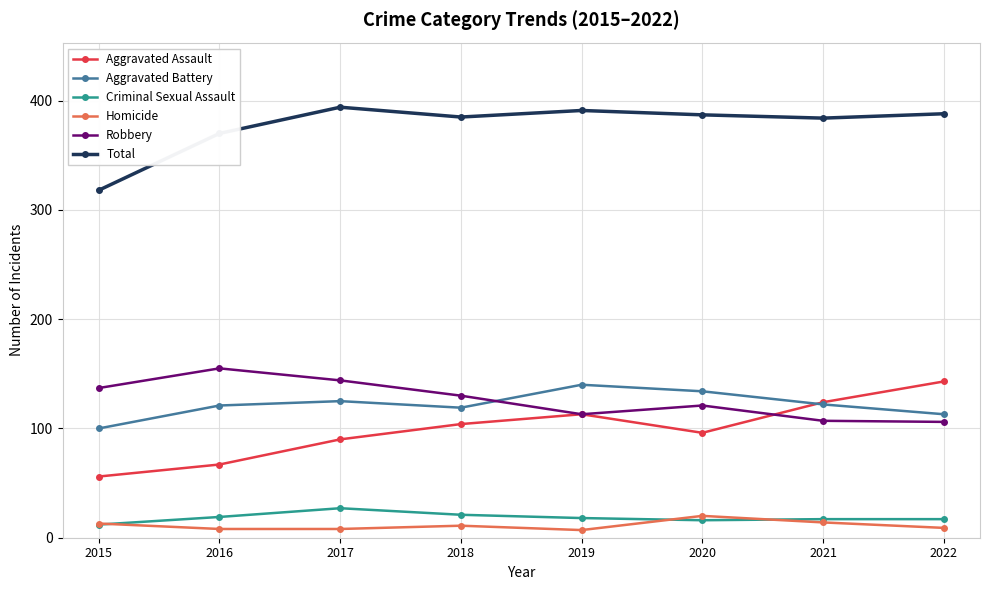

True or false: Total and Robbery cross at least once.

False